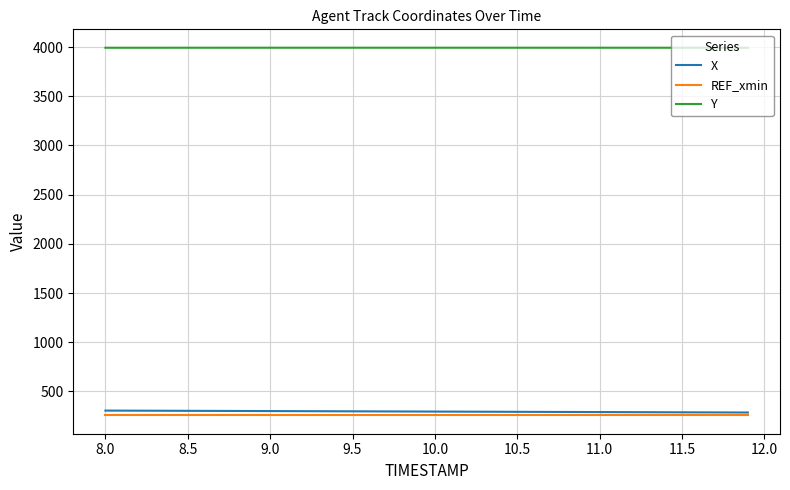

Which series has the largest total across all categories?

Y